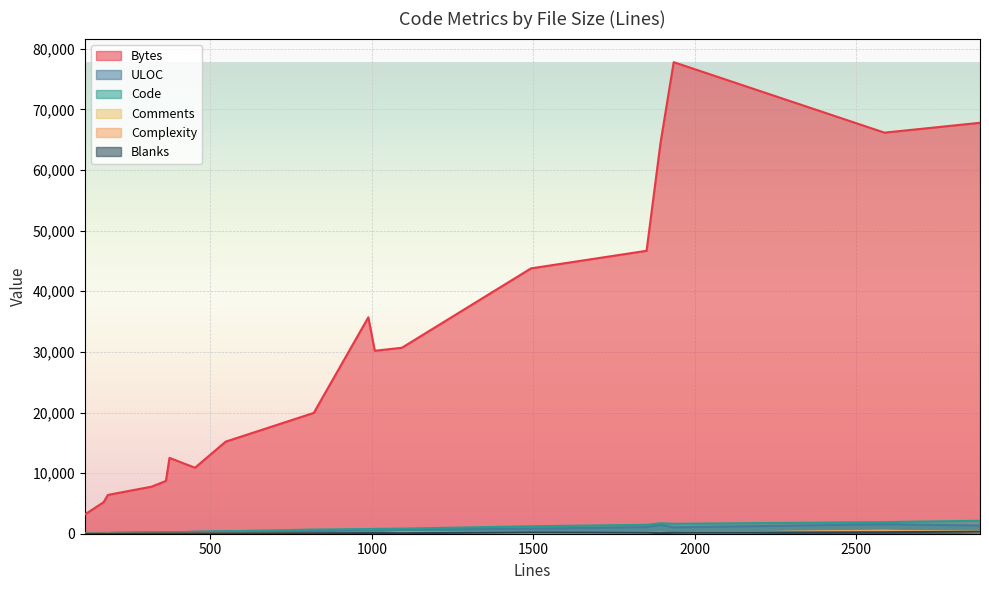

At how many categories does at least one series exceed 26465?

9